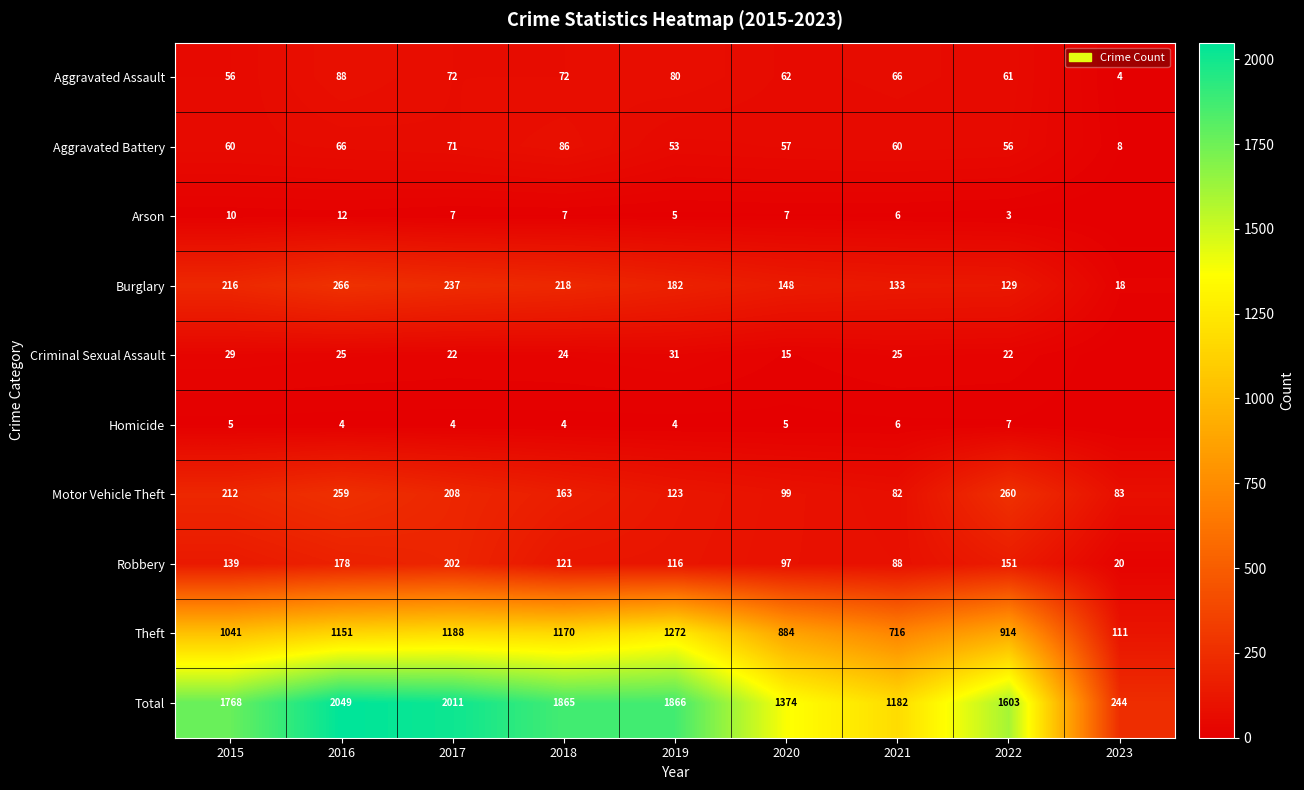

Which category has the lowest value across all series?

2023